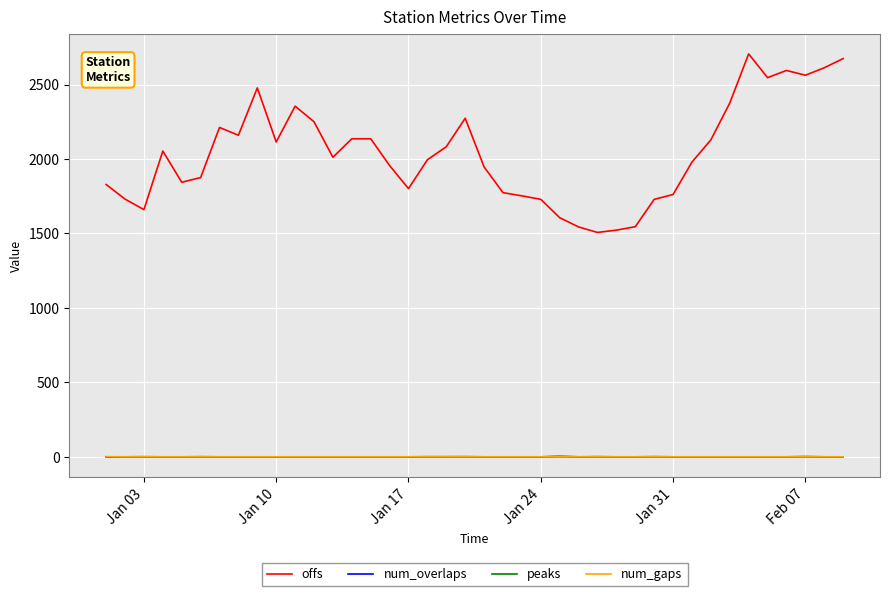

What is the maximum value for num_gaps?

1.0